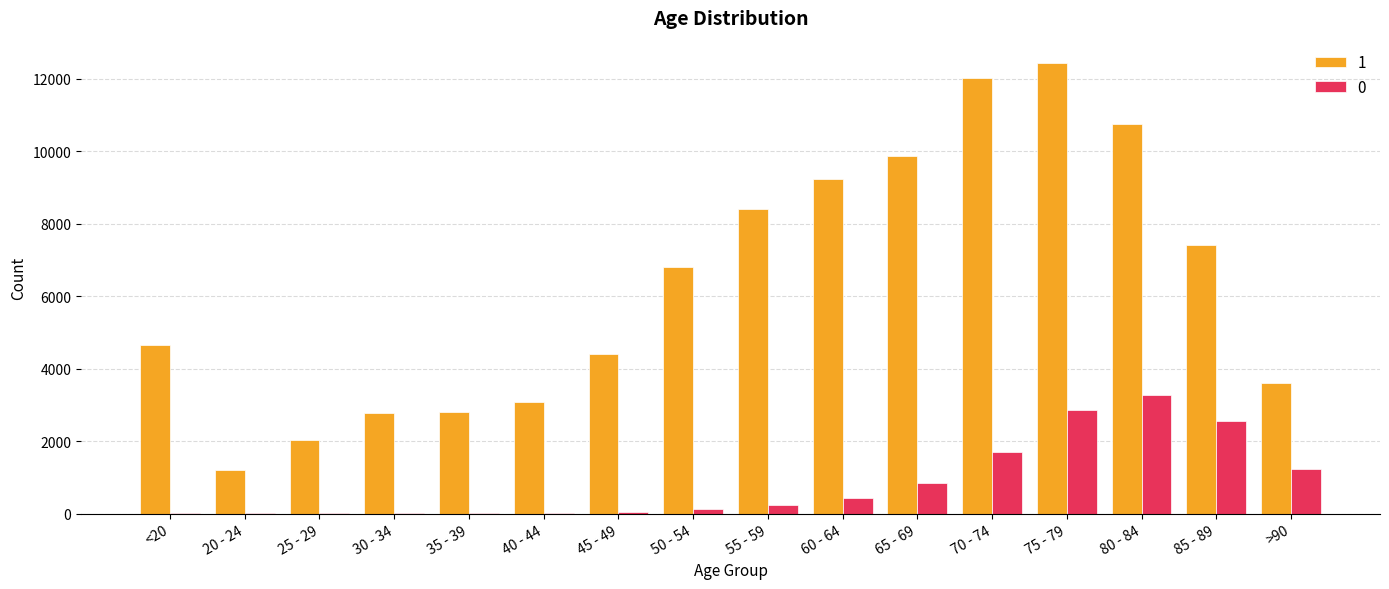

The 1 series shows 3604 at >90. True or false?

True